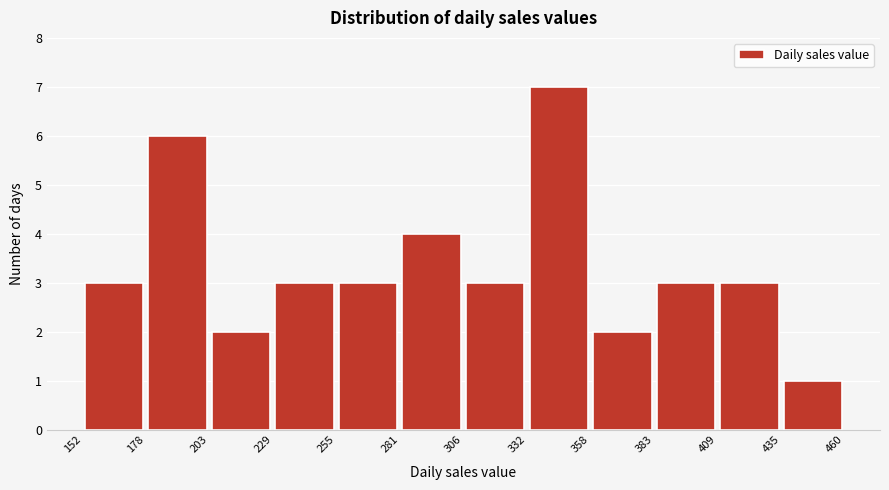

Over which range of the x-axis is the bar tallest?

332 to 358